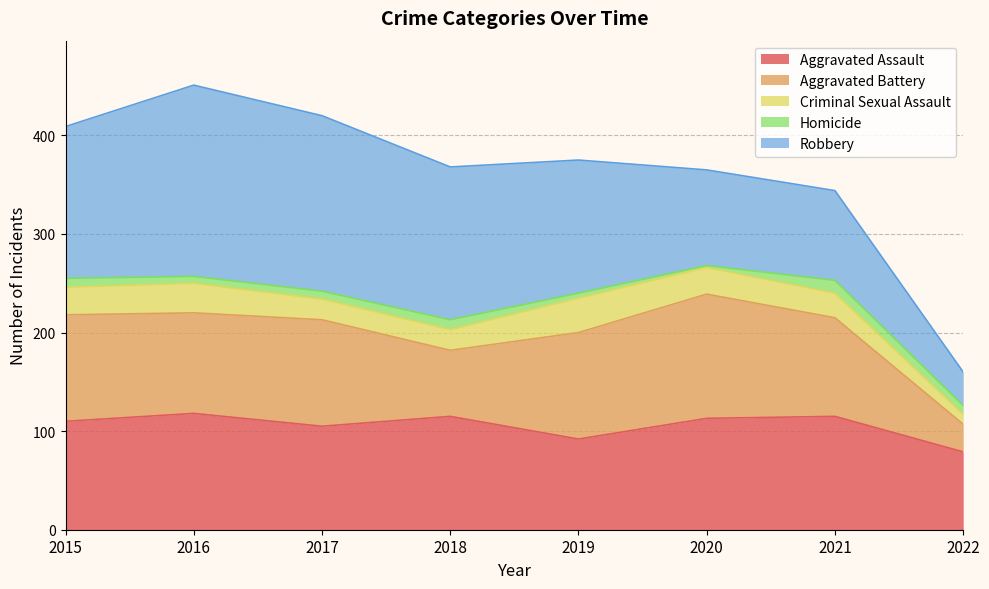

True or false: Robbery has more than 2 points higher than both neighbors.

False